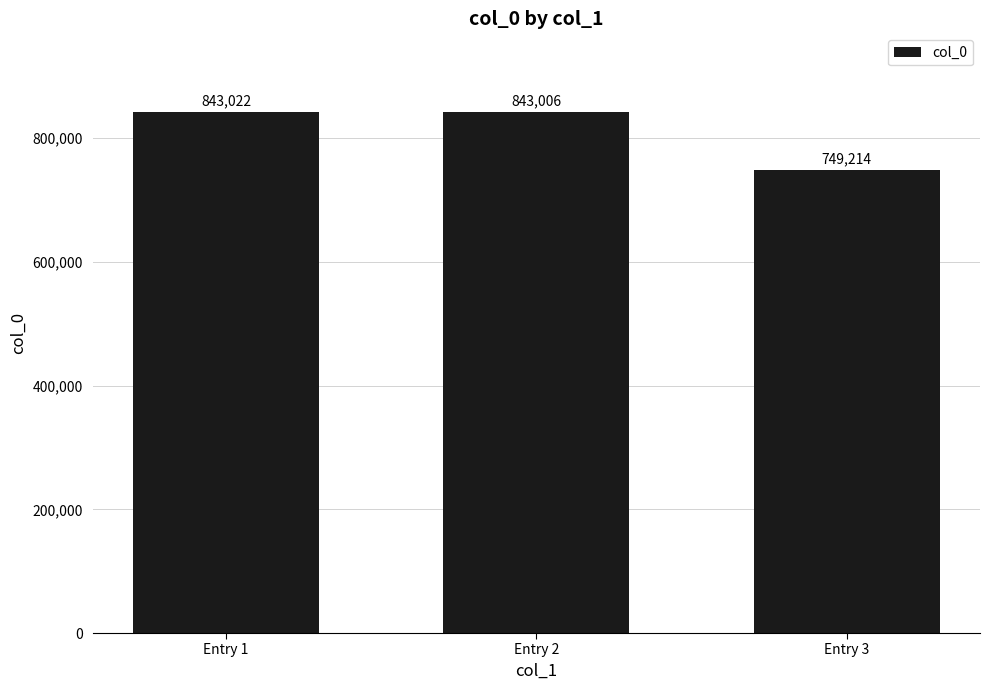

Reading left to right, transcribe all the data shown in this chart.

843022	843006	749214